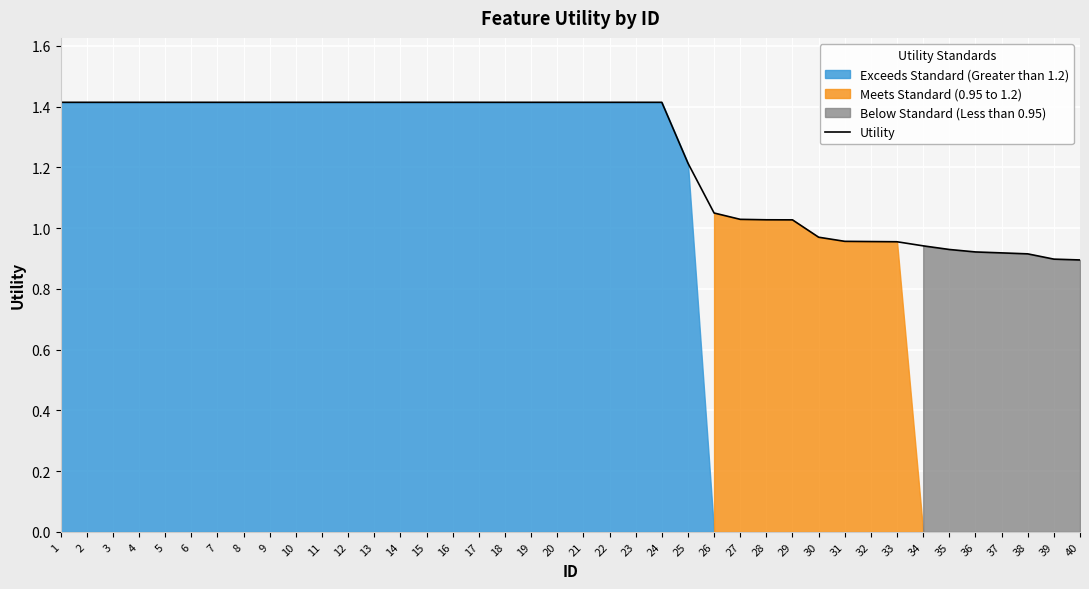

How many lines are shown in the chart?

1